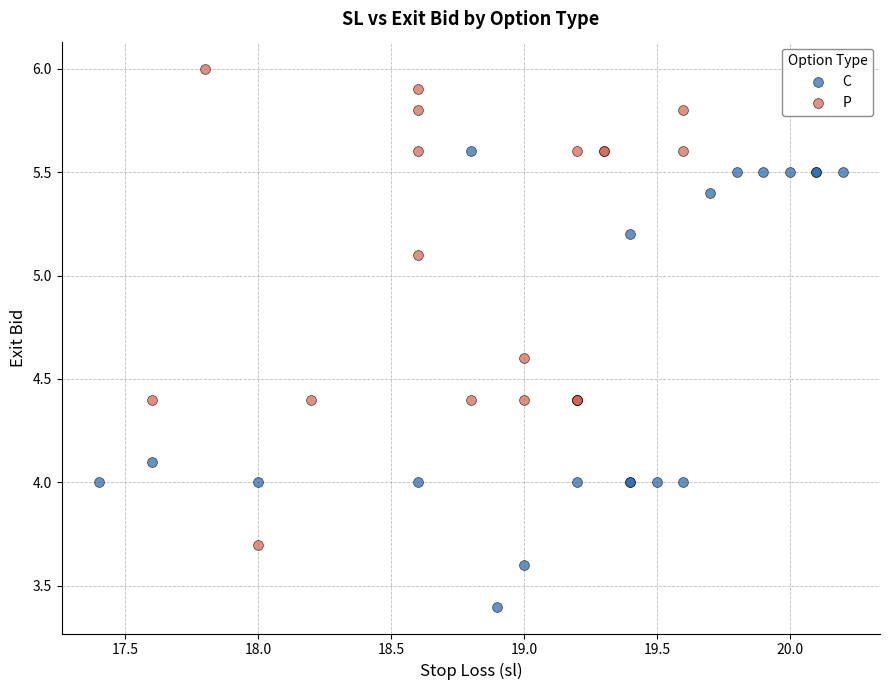

Which series contains the highest Y value?

P